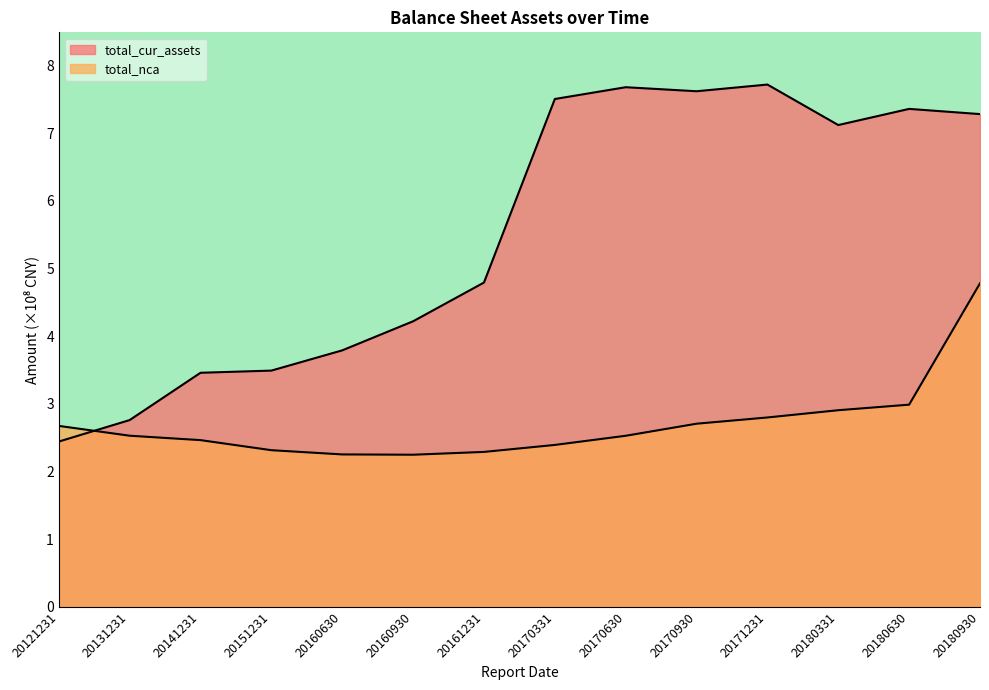

How many distinct data groups are displayed?

2